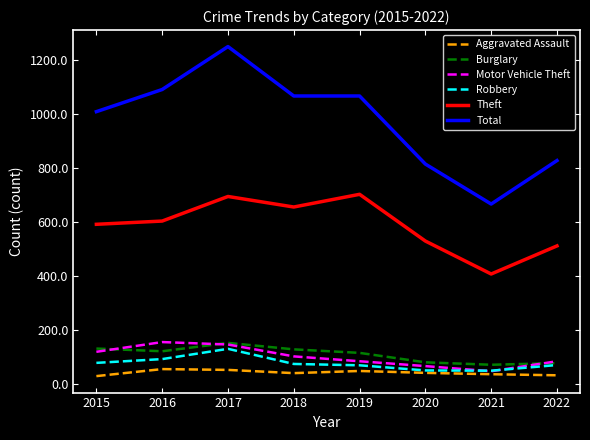

At which category is the sum across all series the highest?

2017